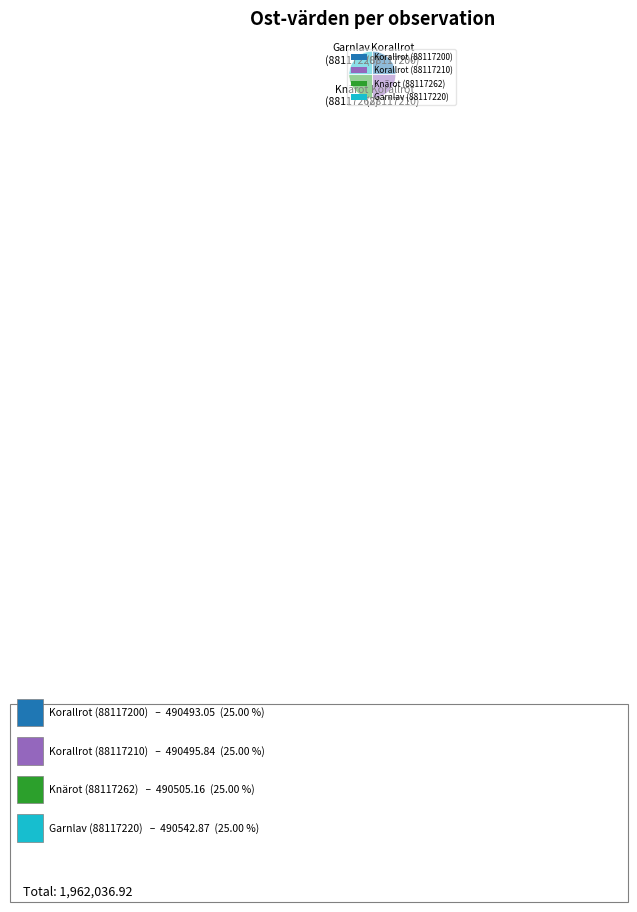

The Korallrot (88117210) slice represents 25% of the pie. True or false?

True